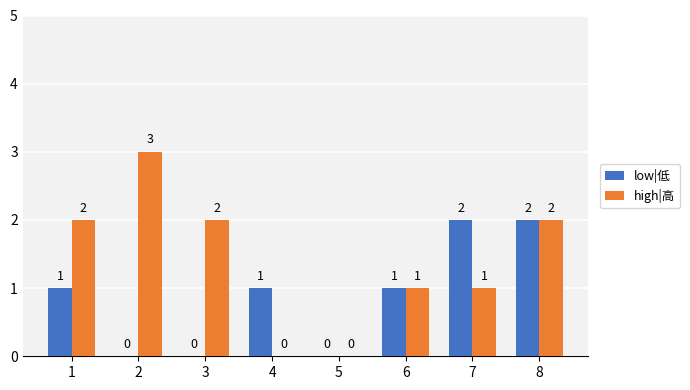

How many values in low|低 are above zero?

5